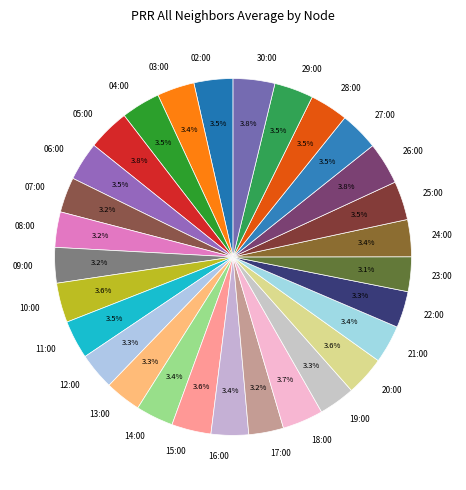

Approximately how many times larger is the value at 27:00 compared to 28:00?

1.0